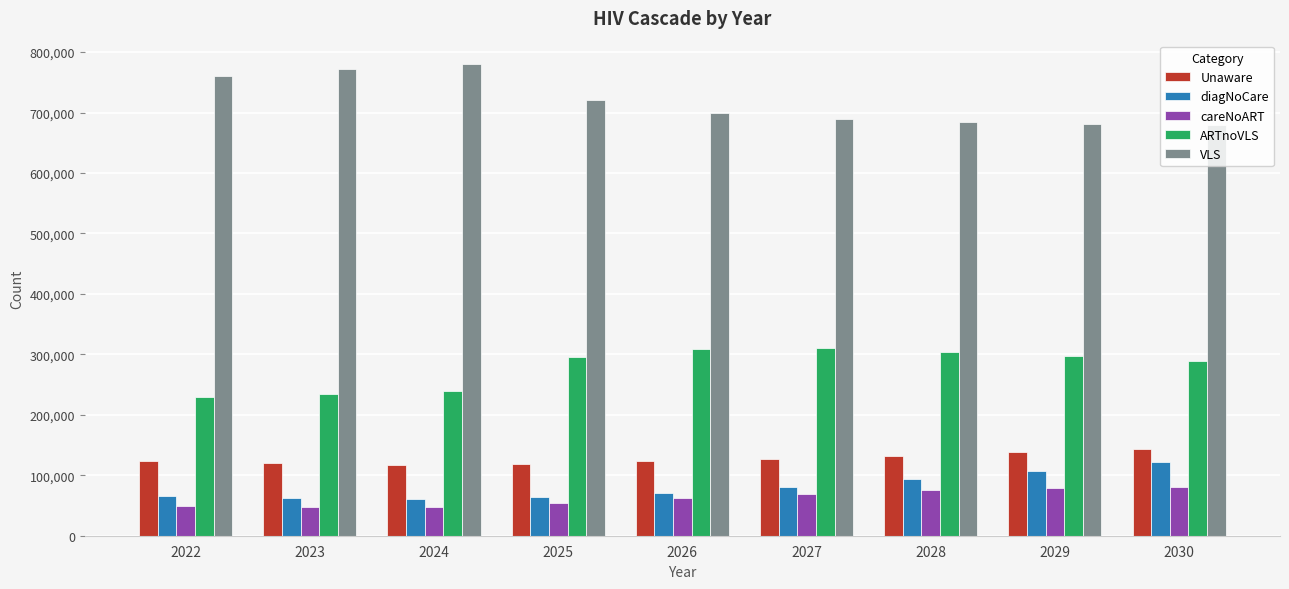

What is the value of the VLS bar at the 8th from the left?

680992